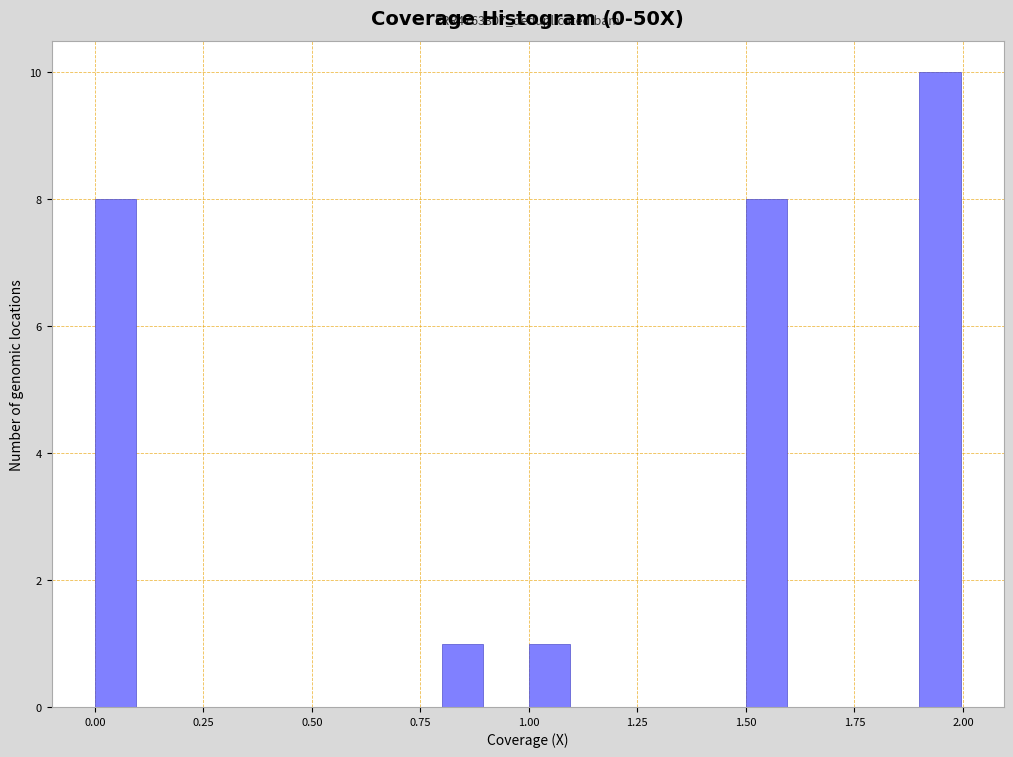

Around what value on the x-axis is the tallest bar? Give the approximate position of its centre, as read against the axis.

1.95